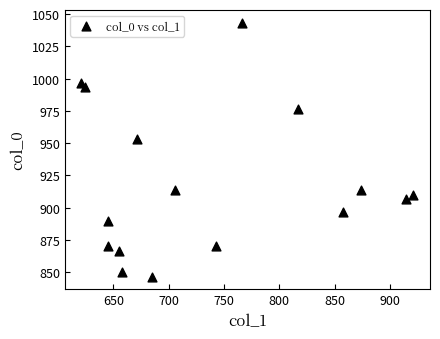

What Y value in the scatter plot is closest to 945?

953.3